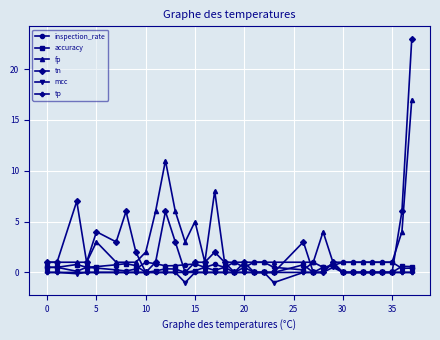

What is the minimum value shown in the chart?

-1.0